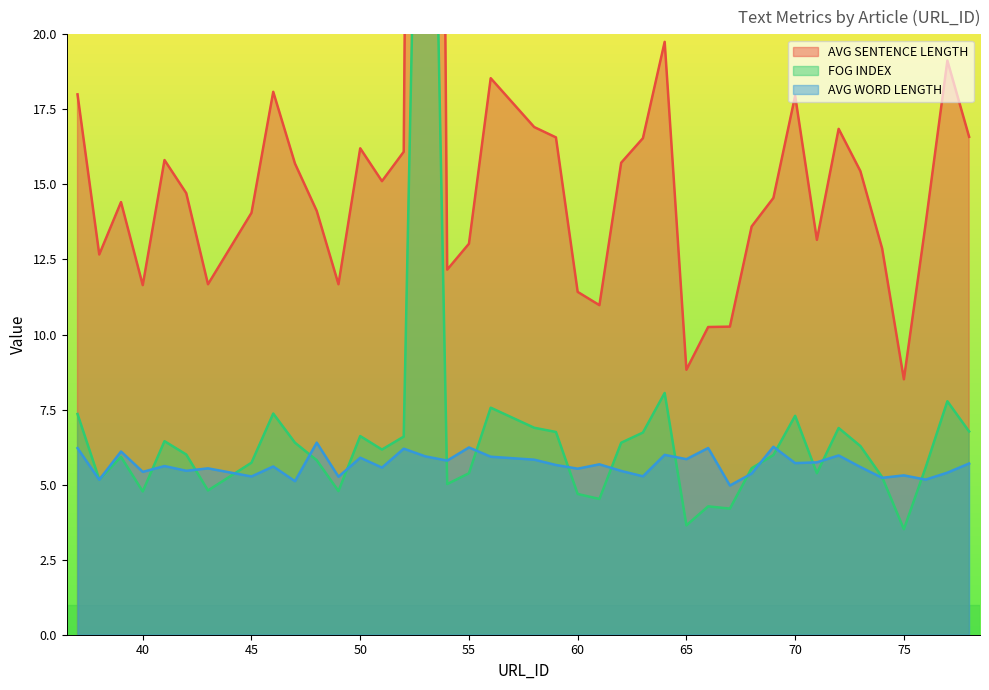

What is the average value of the AVG WORD LENGTH series?

5.7